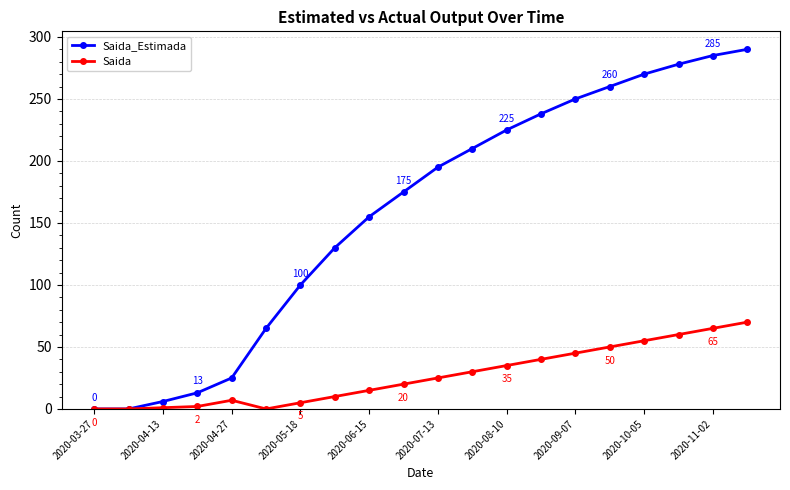

True or false: Saida_Estimada has more than 2 interior local peaks.

False